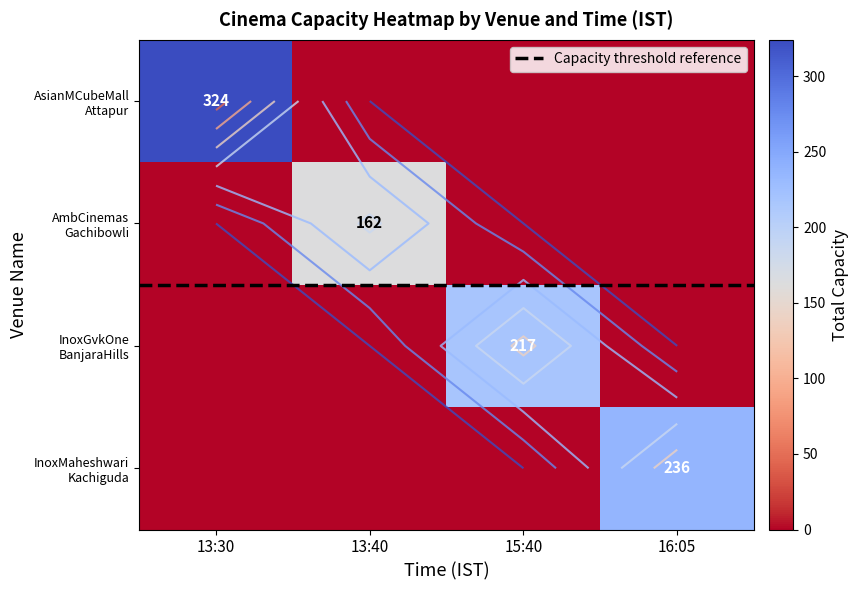

What is the difference between the highest and lowest values at 13:40?

162